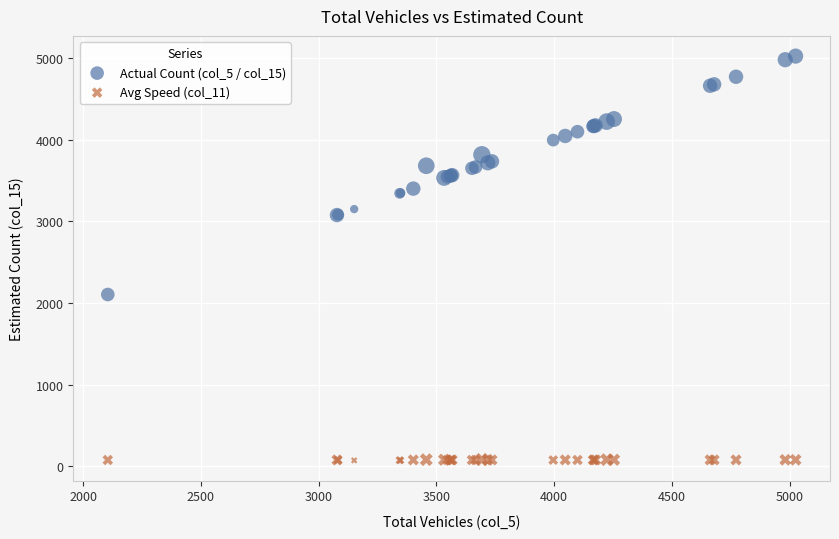

Across all series, what Y value is closest to 2549?

2105